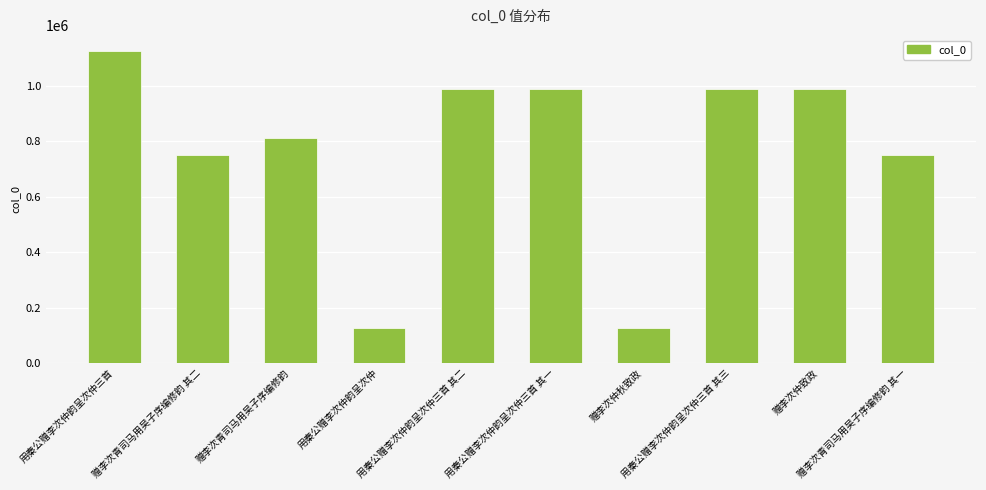

What is the difference between the second highest and minimum values?

861456